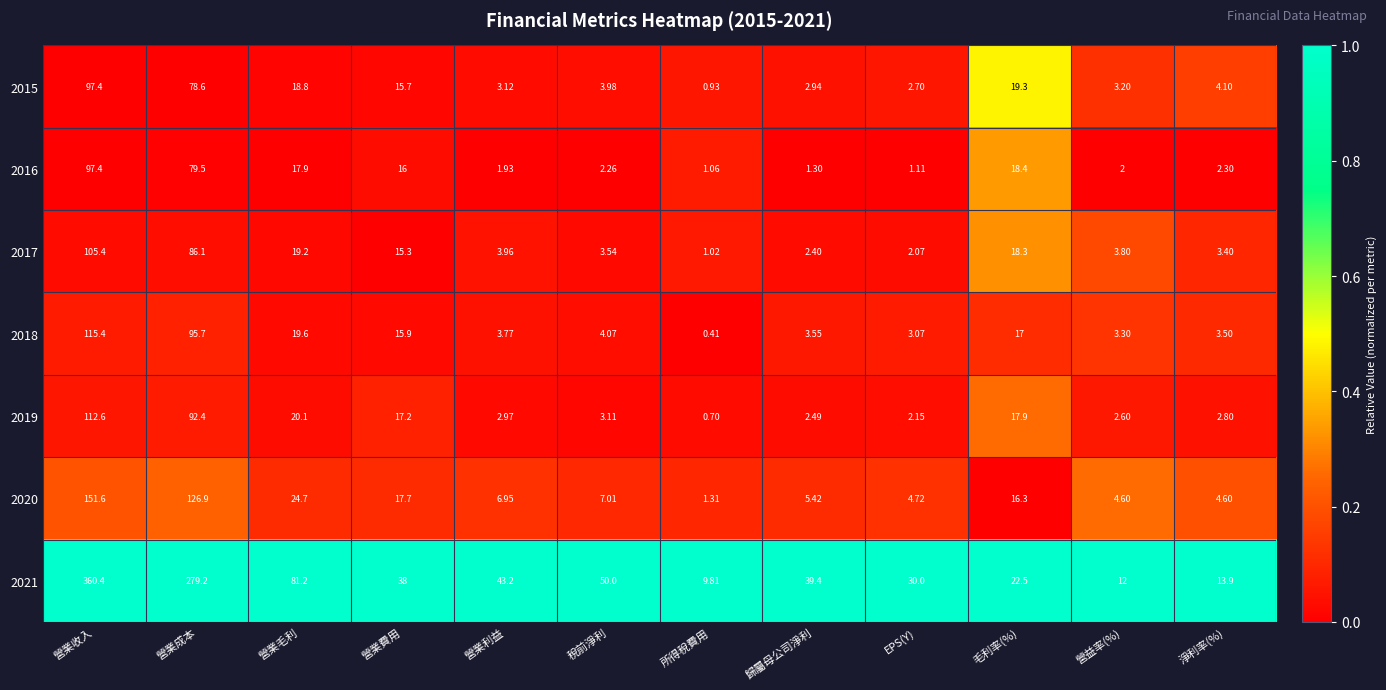

What is the total value across all series at 營益率(%)?

31.5